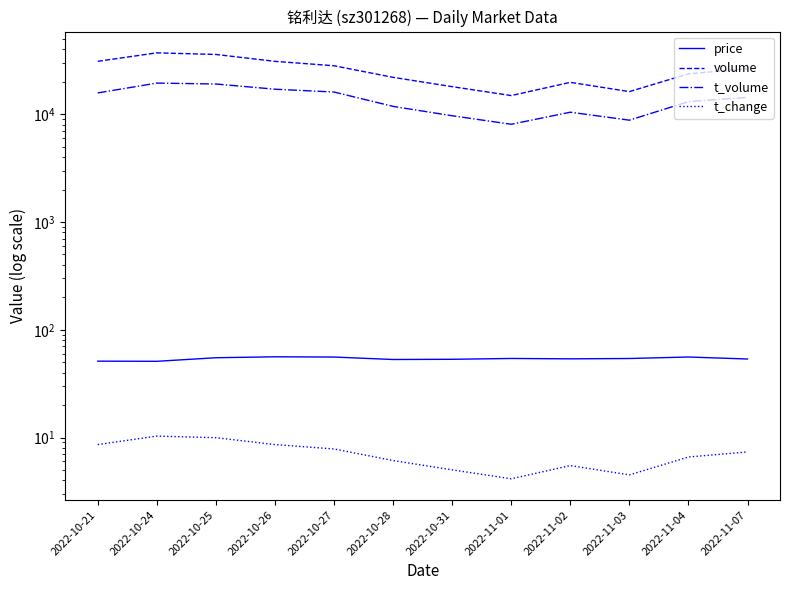

Which series has the largest range (max minus min)?

volume